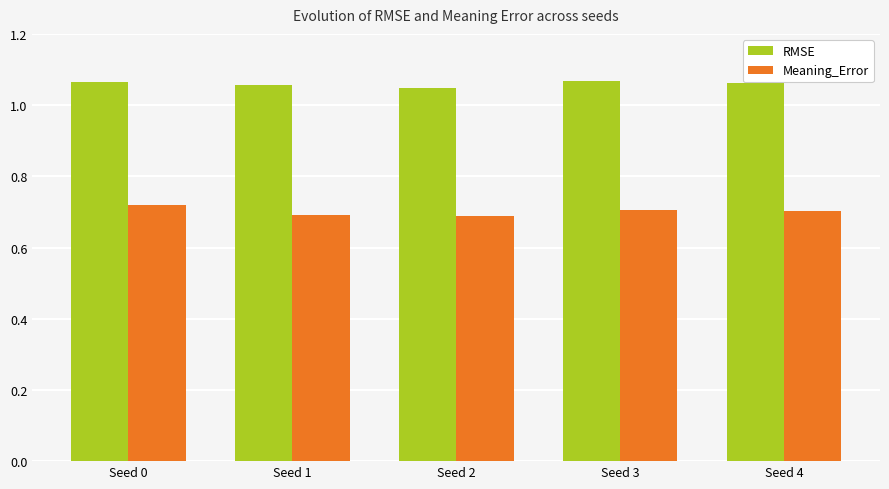

How many Meaning_Error values are between 0 and 1?

5